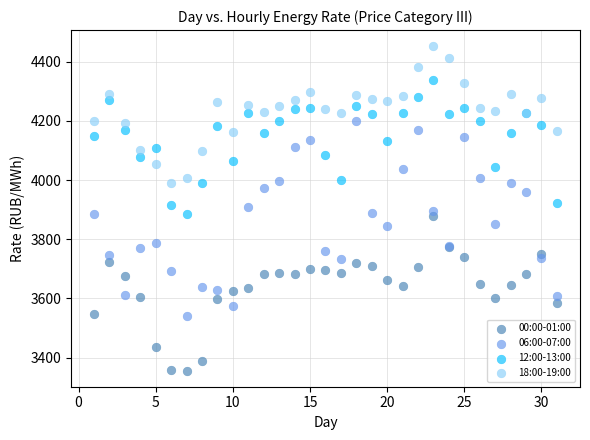

Which series has the widest spread of Y values?

06:00-07:00